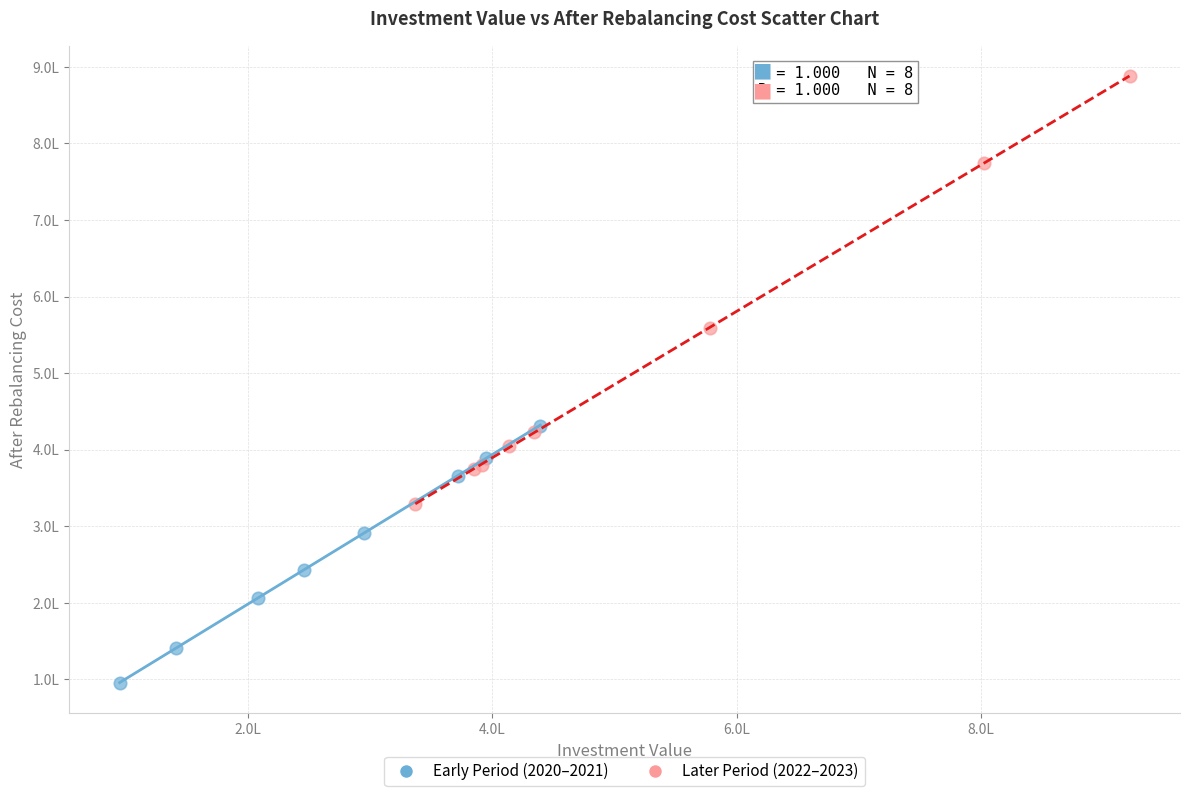

What are all the series names shown in the legend?

Early Period (2020–2021), Later Period (2022–2023)